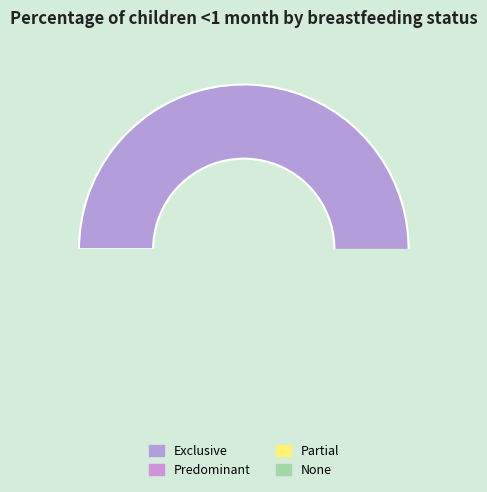

How many segments does this pie chart have?

4